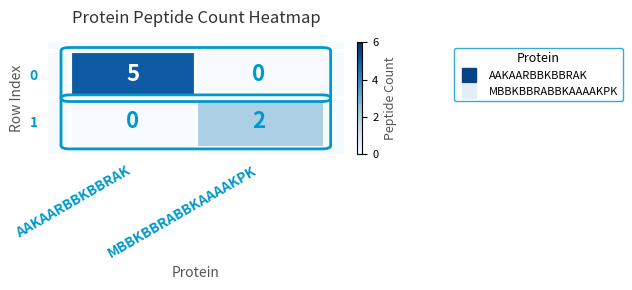

True or false: 1 has a value of -1 at AAKAARBBKBBRAK.

False